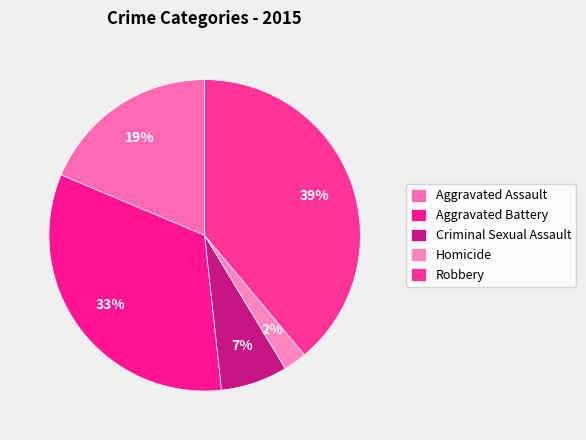

How many slices are in this pie chart?

5